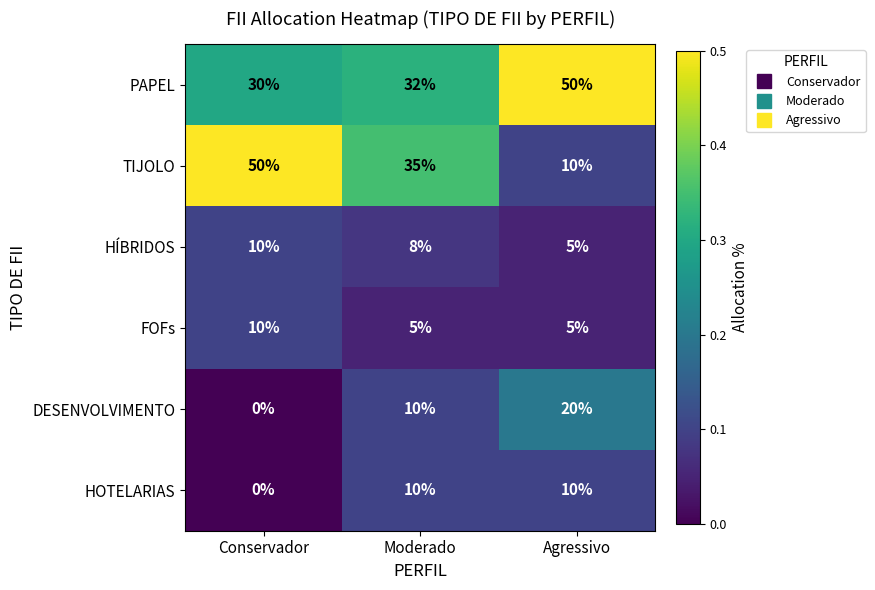

Which category has the lowest value across all series?

Conservador